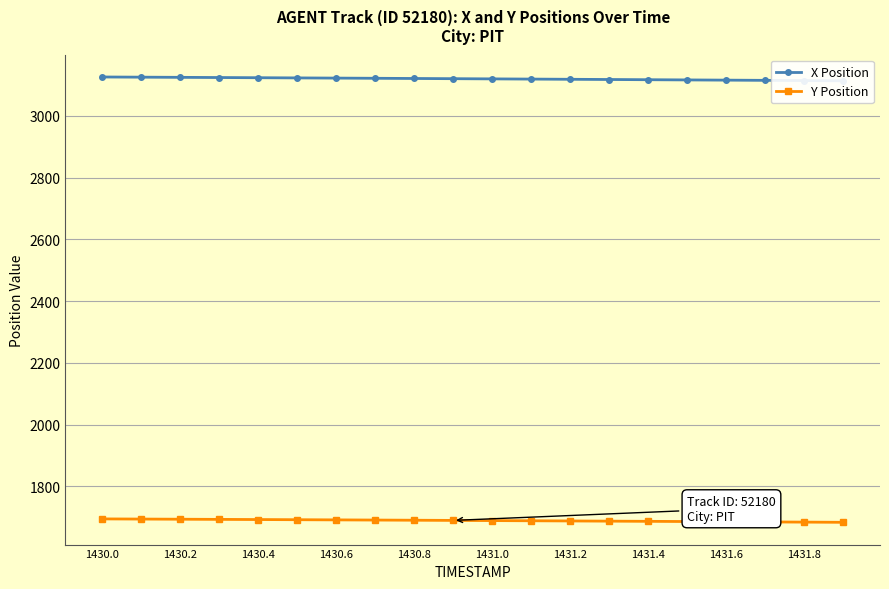

At how many categories does at least one series exceed 2780?

20